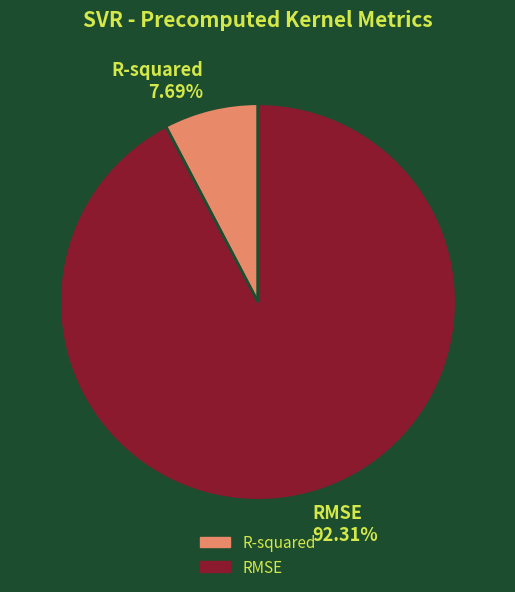

Which slice is the largest?

RMSE